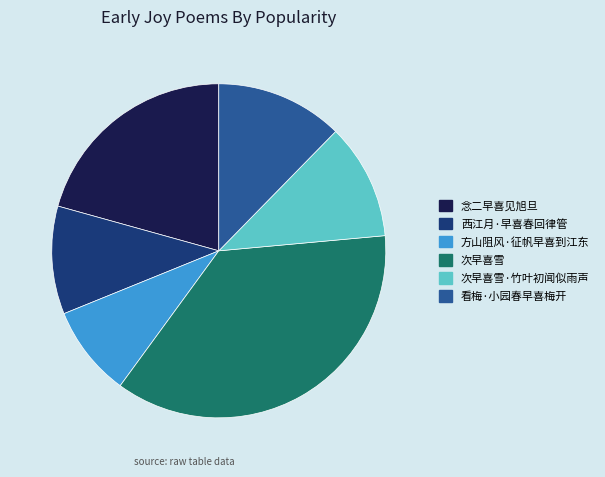

Does any single category account for the majority?

No